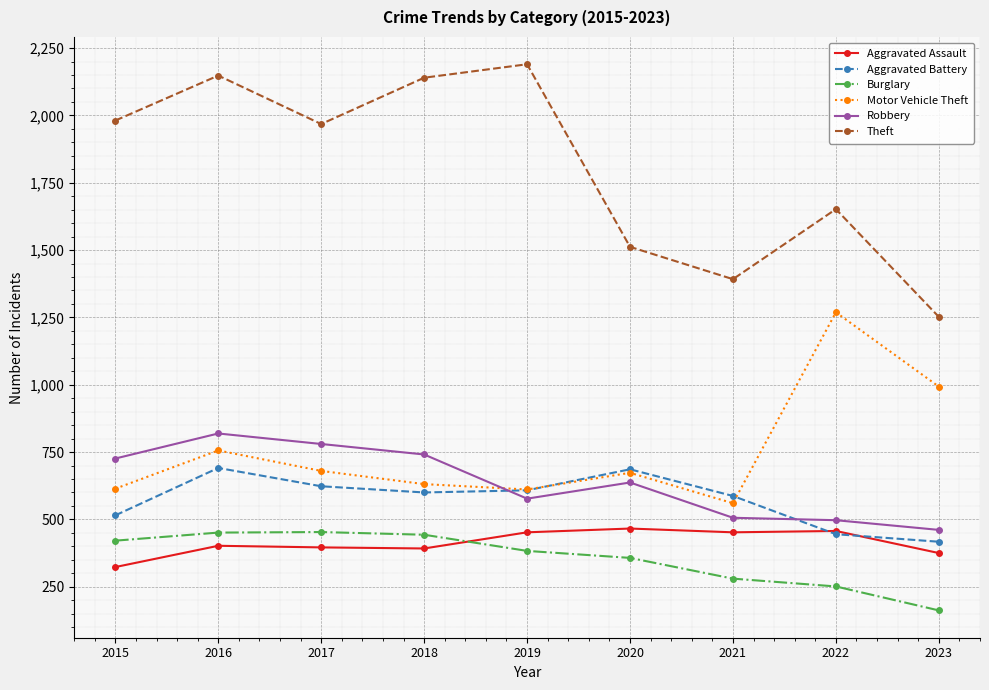

True or false: Theft and Robbery intersect in this chart.

False